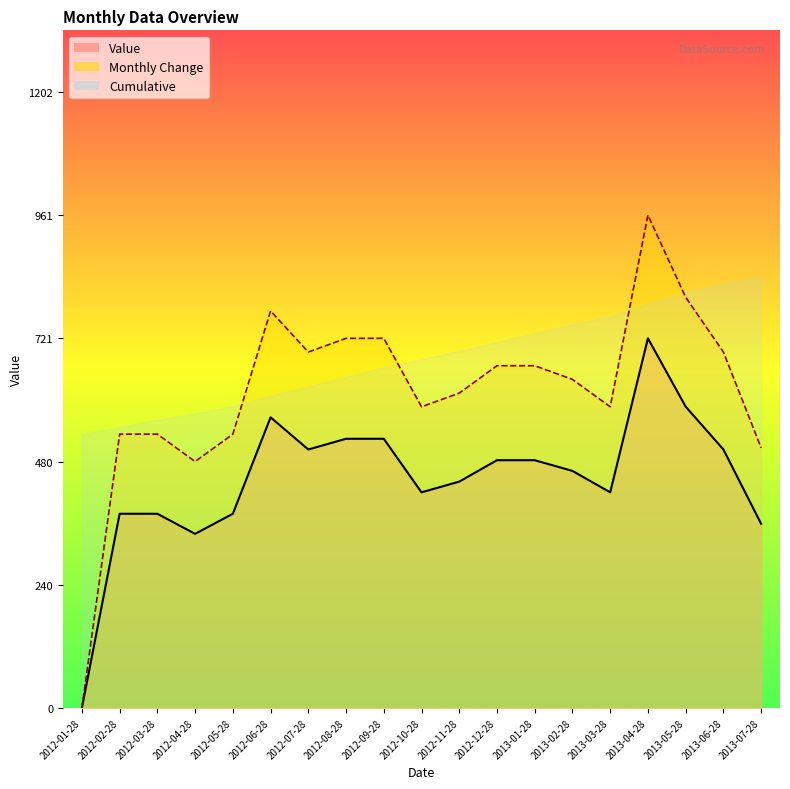

How many interior local valleys does the Monthly Change series have?

4